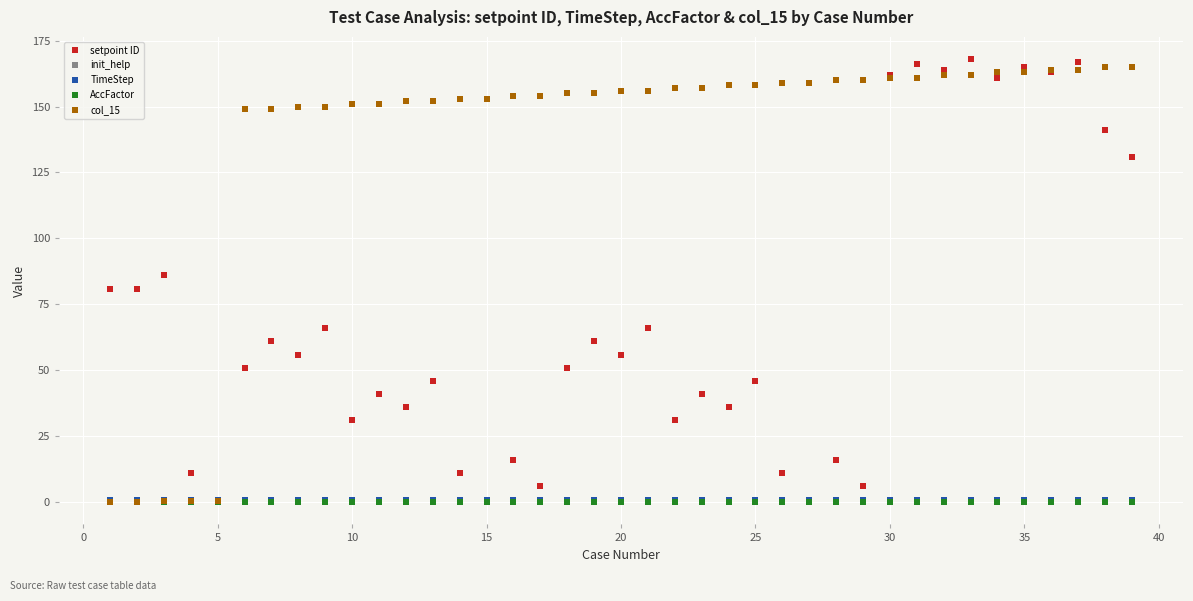

Does the chart have visible grid lines?

Yes